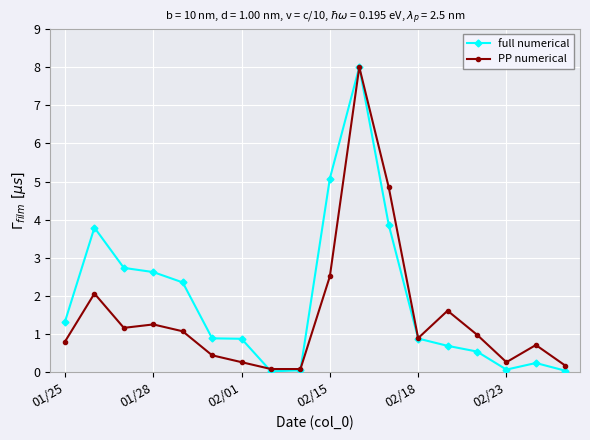

What is the sum of all PP numerical values?

27.3